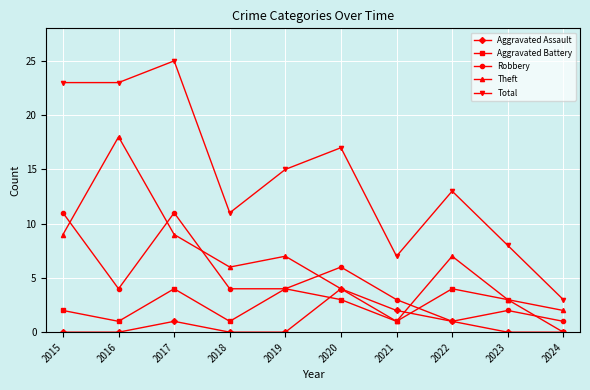

What is the total value across all series at 2018?

22